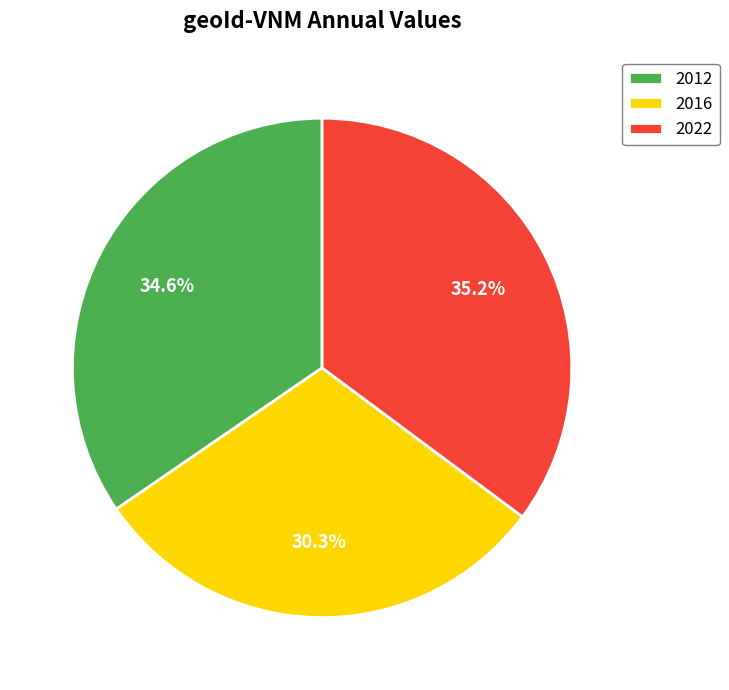

Which category has the smallest portion of the pie?

2016